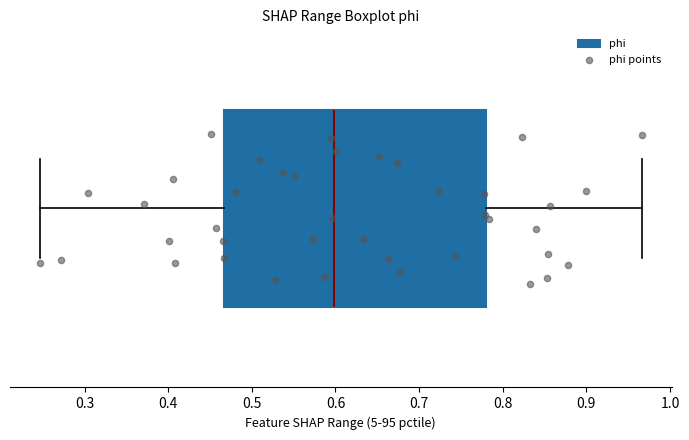

Where does the median line of the box sit on the x-axis? The values are not printed on the chart, so give them approximately, as read against the axis.

0.60